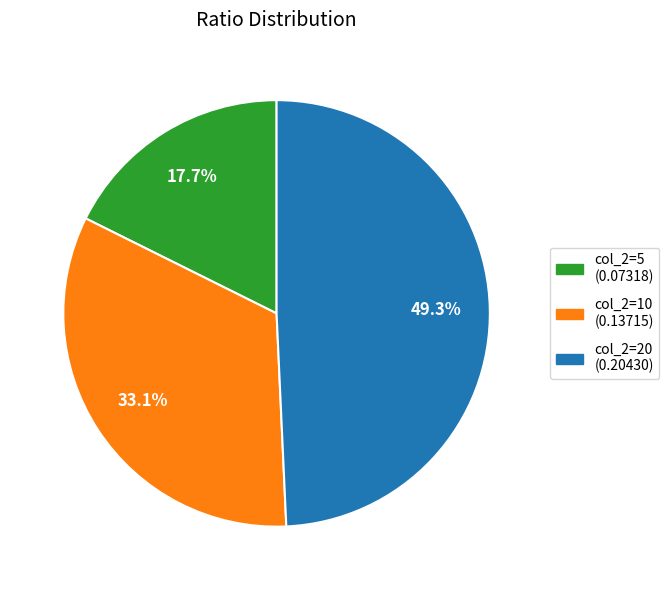

Is there a majority slice in this chart?

No